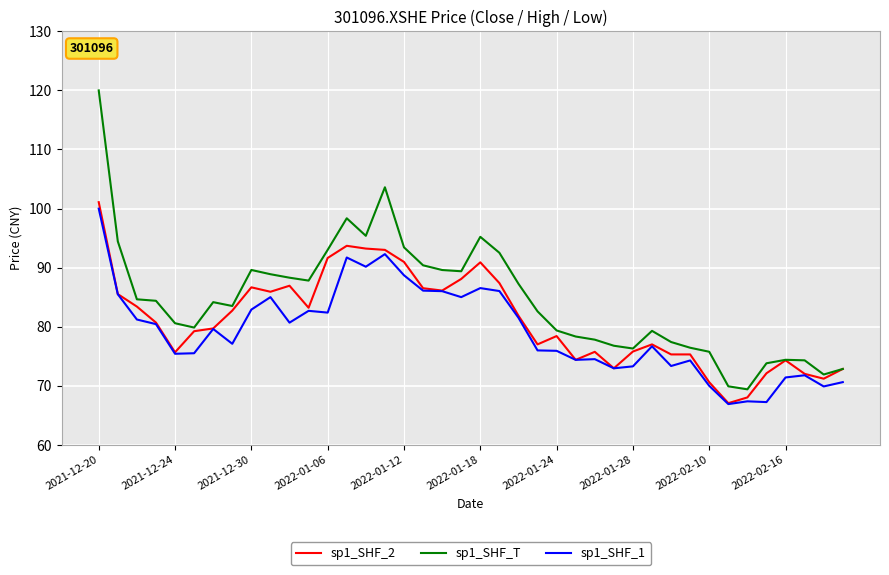

Which series has the largest range (max minus min)?

sp1_SHF_T